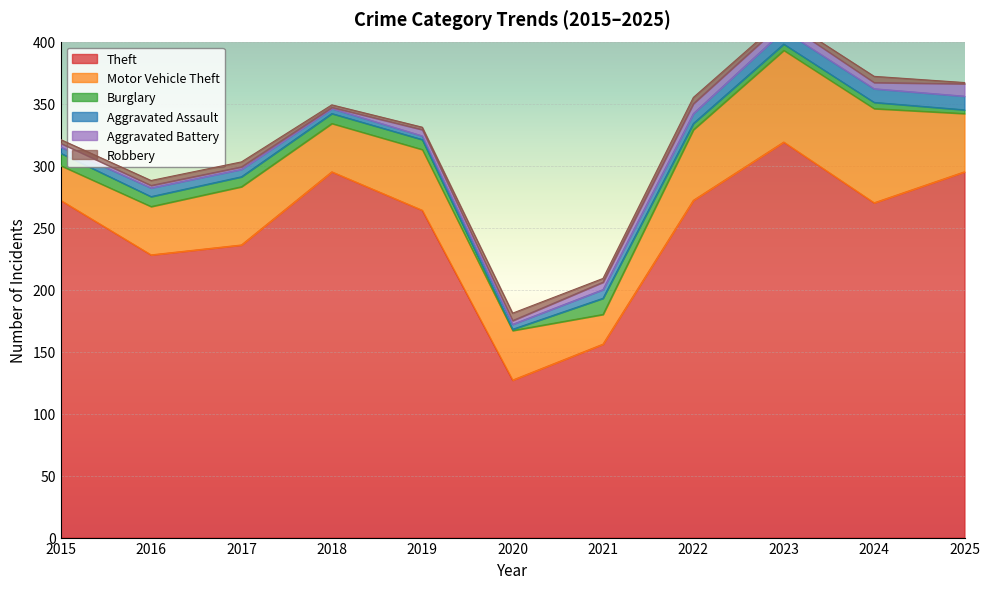

At which label does Aggravated Battery reach its peak?

2025